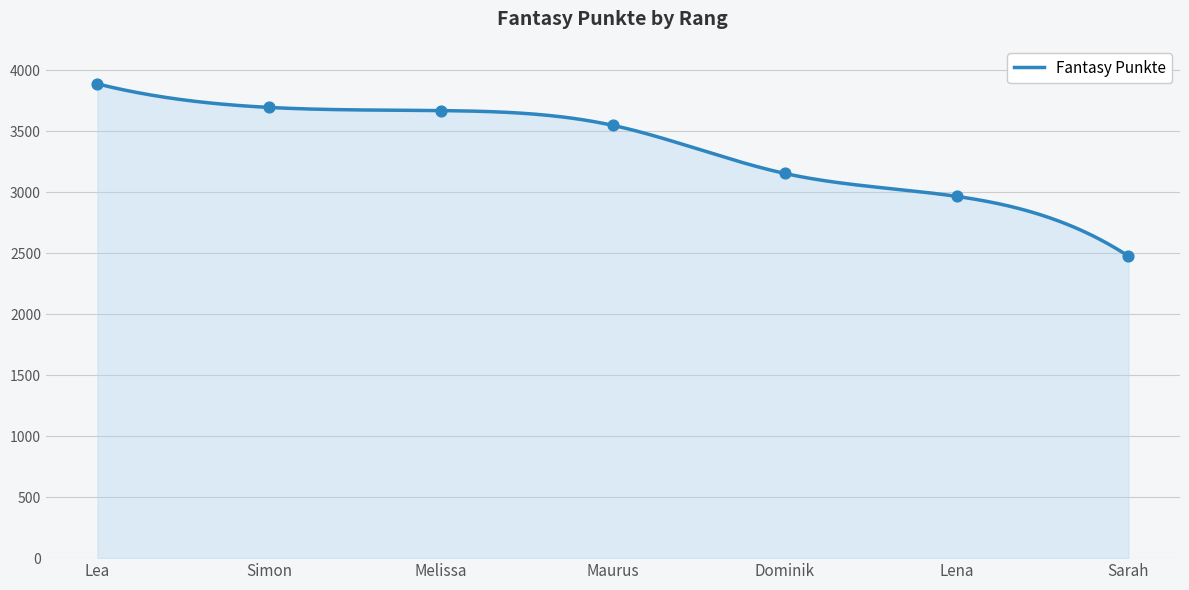

What is the ratio of the value at Sarah to the value at Lena?

0.8